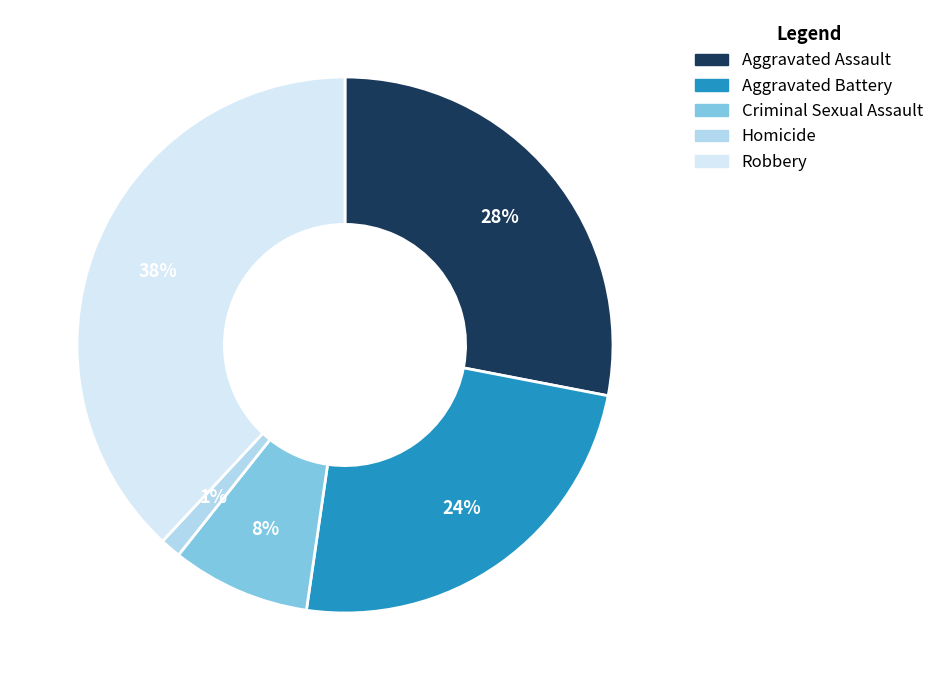

The Homicide slice represents 11% of the pie. True or false?

False